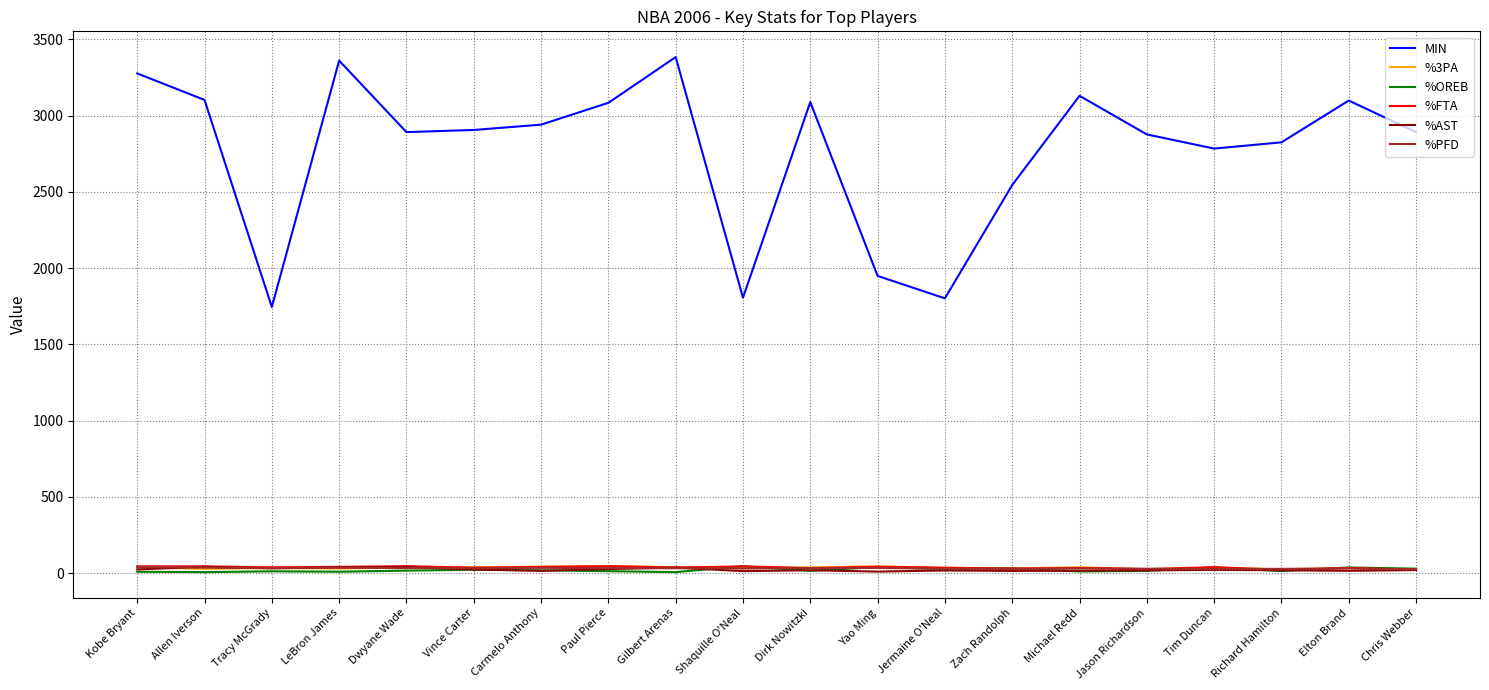

Between Shaquille O'Neal and Michael Redd, which series saw the biggest shift?

MIN